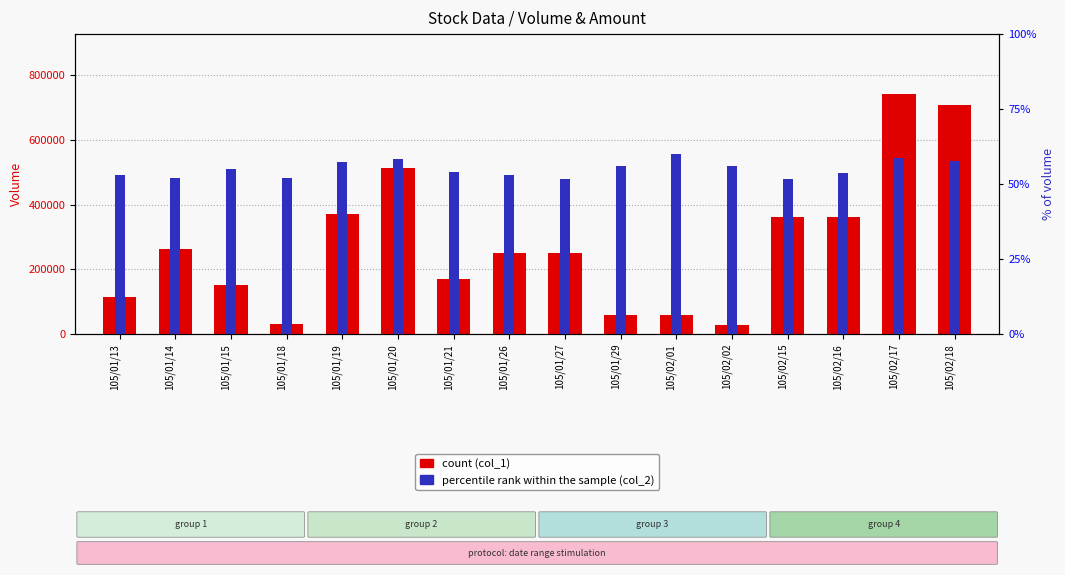

Rank the series by their average value, from lowest to highest.

percentile rank within the sample, volume (col_1)